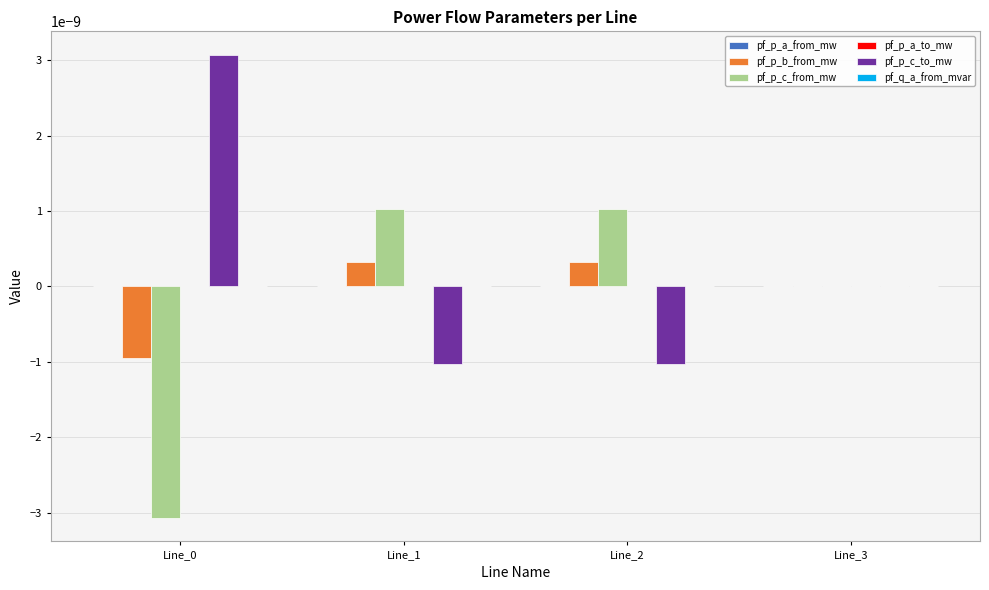

How many series are shown in this chart?

6